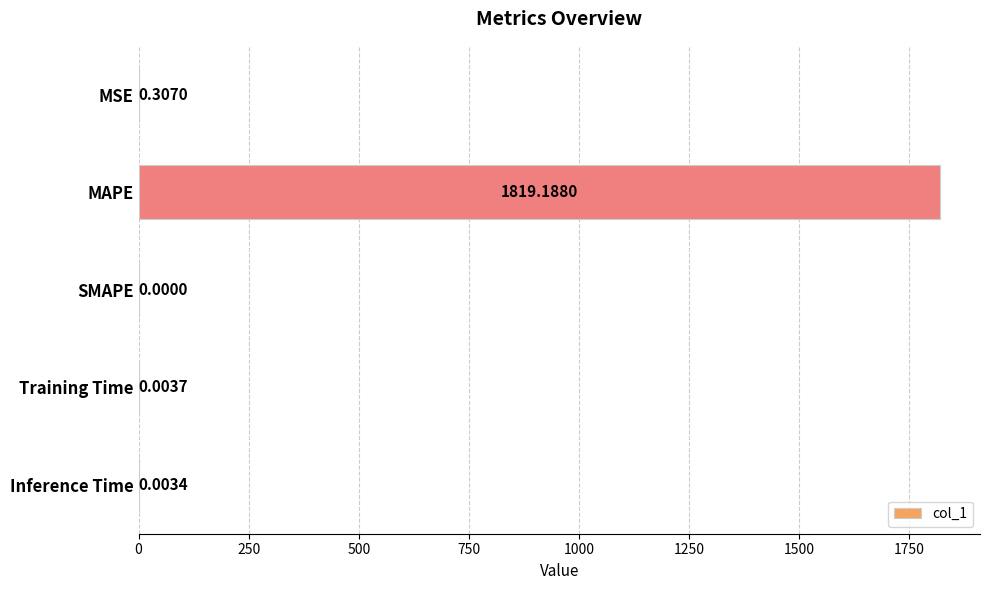

Where is the data nearest to the value 909?

MSE